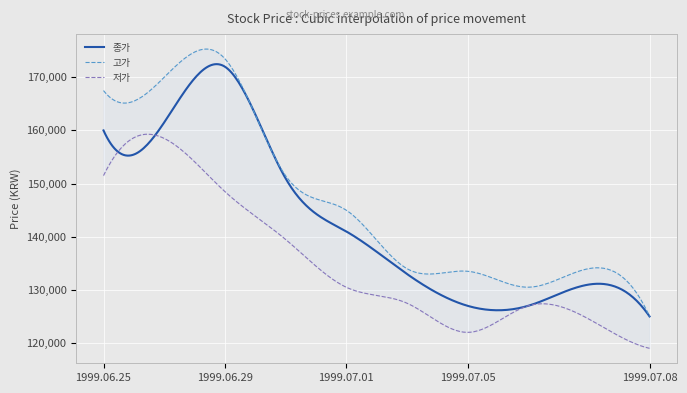

At which label does 고가 reach its minimum?

1999.07.08